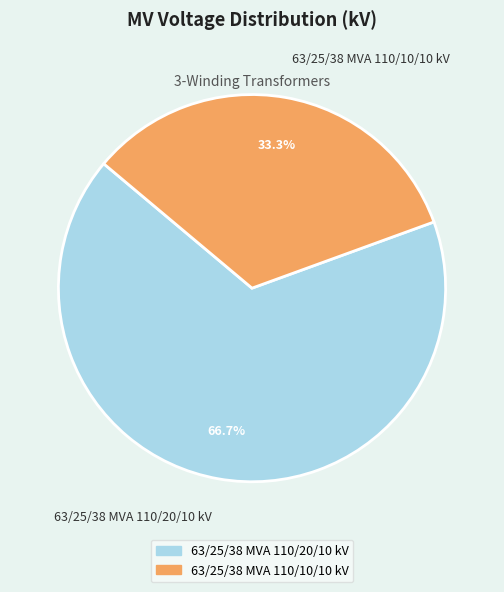

Count the number of slices in the pie.

2